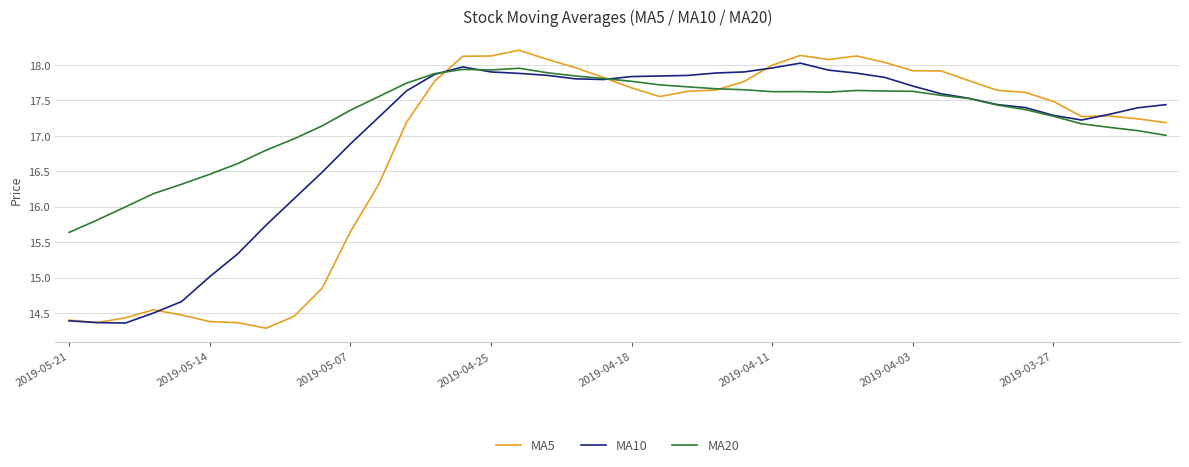

What is the sum of all MA20 values?

691.5